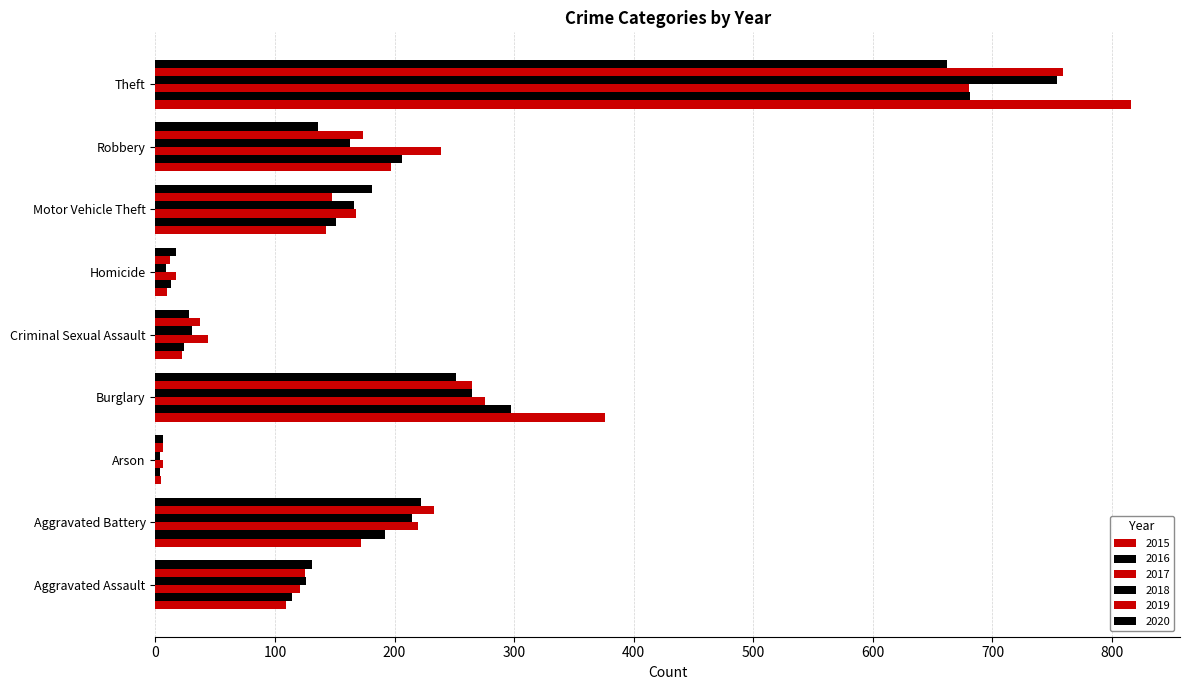

Count the number of data series in this chart.

6